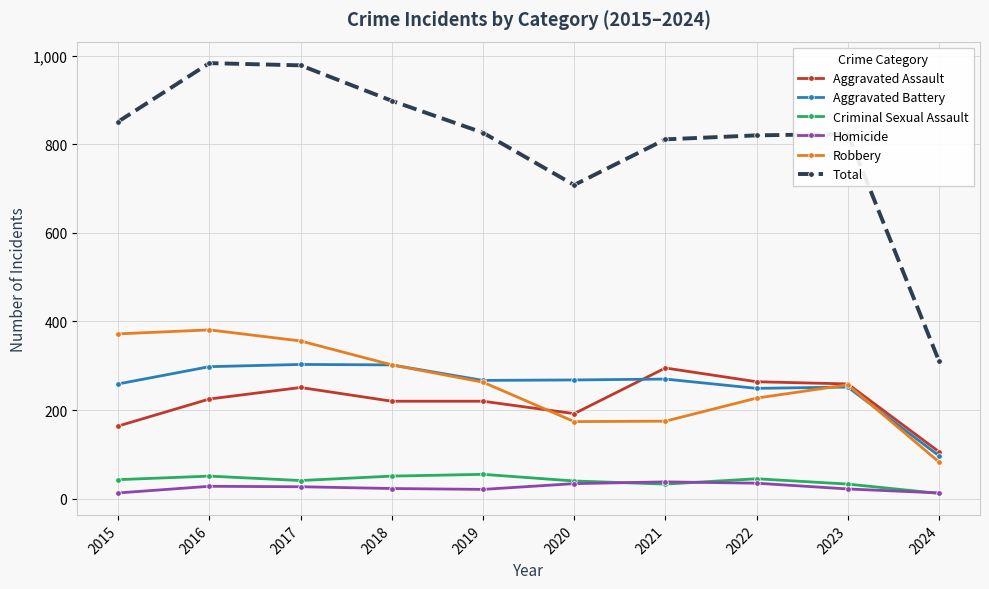

What is the value of the Criminal Sexual Assault point at the 10th from the left?

12